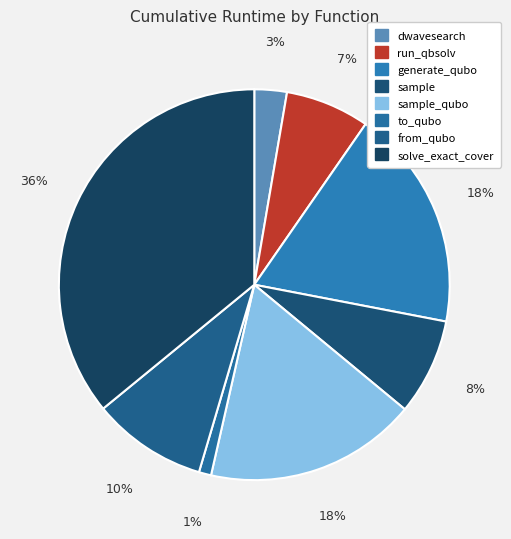

What percentage is the solve_exact_cover slice, to the nearest percent?

36%